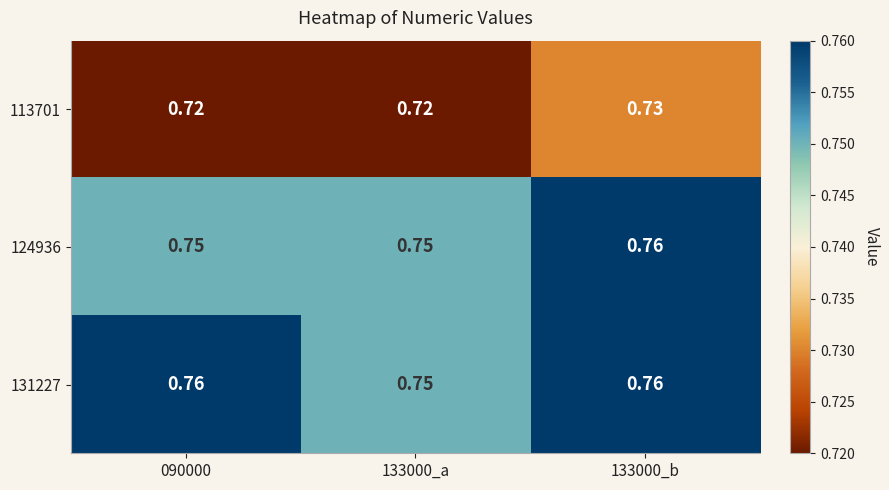

Is the value of 131227 at 090000 greater than the value of 124936 at 133000_a?

Yes